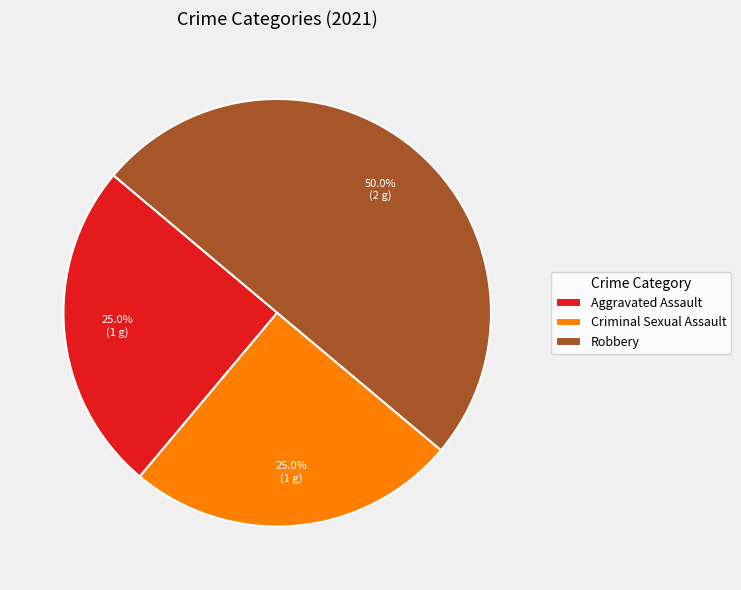

Between Robbery and Criminal Sexual Assault, which is larger?

Robbery